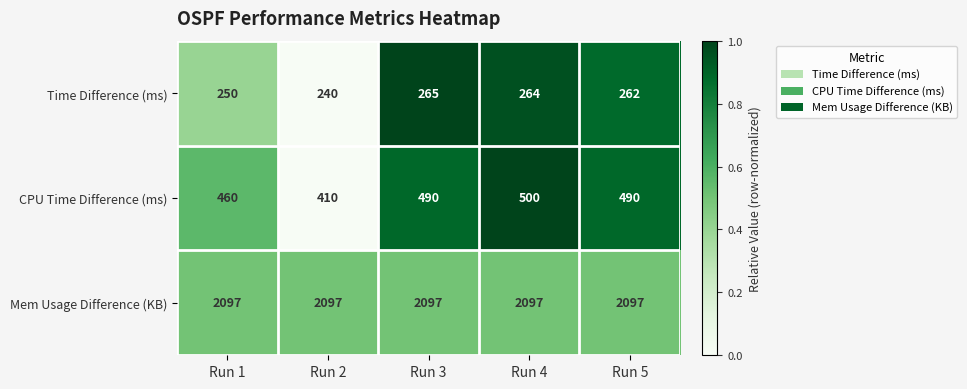

Reading right to left, what are all the values shown in this chart?

Time Difference (ms): 262	264	265	240	250
CPU Time Difference (ms): 490	500	490	410	460
Mem Usage Difference (KB): 2097	2097	2097	2097	2097